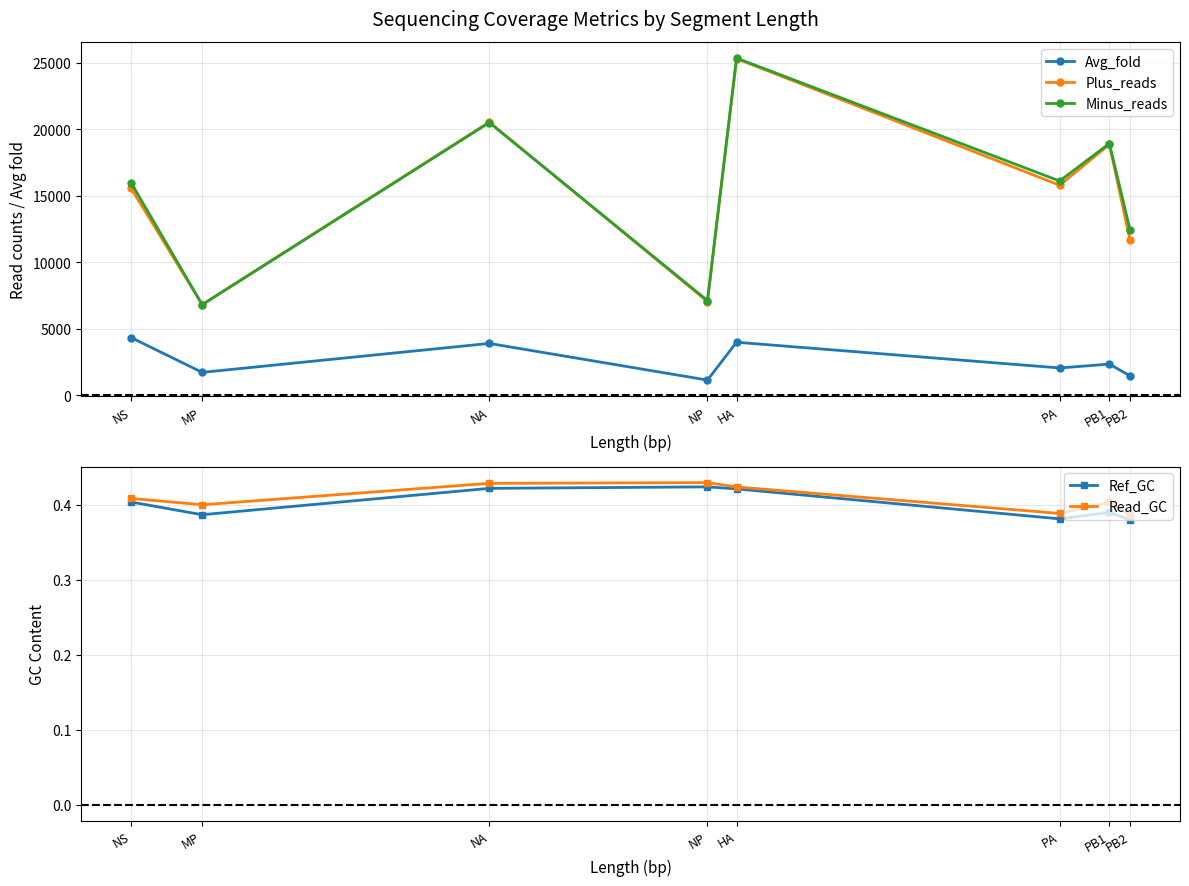

Reading left to right, extract all data points from this chart.

Avg_fold: PB2=1458.3	PB1=2338.0	PA=2049.0	HA=3981.9	NP=1138.4	NA=3891.9	MP=1718.3	NS=4336.7
Plus_reads: PB2=11640.0	PB1=18840.0	PA=15778.0	HA=25290.0	NP=7042.0	NA=20520.0	MP=6810.0	NS=15555.0
Minus_reads: PB2=12425.0	PB1=18914.0	PA=16098.0	HA=25331.0	NP=7112.0	NA=20489.0	MP=6804.0	NS=15974.0
Ref_GC: PB2=0.4	PB1=0.4	PA=0.4	HA=0.4	NP=0.4	NA=0.4	MP=0.4	NS=0.4
Read_GC: PB2=0.4	PB1=0.4	PA=0.4	HA=0.4	NP=0.4	NA=0.4	MP=0.4	NS=0.4